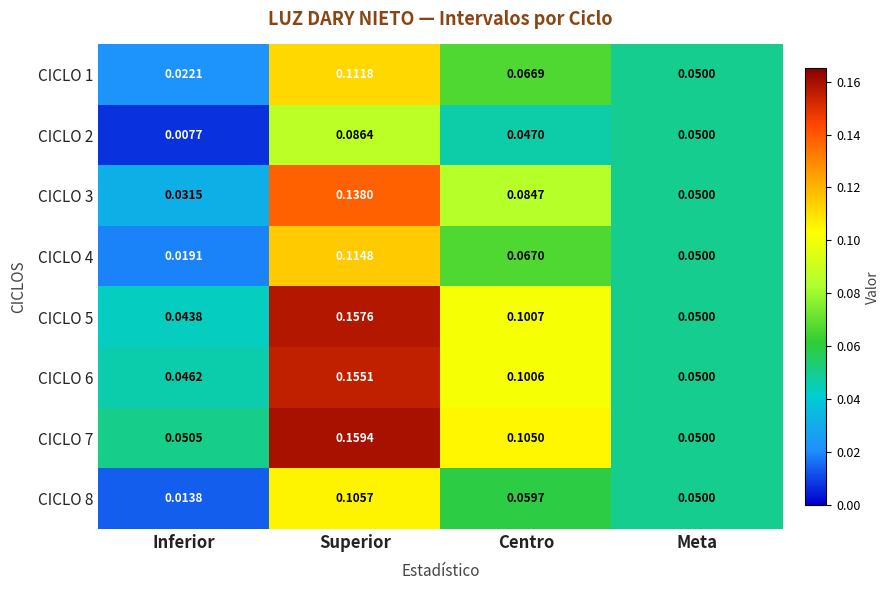

Where is CICLO 2 nearest to the value 0?

Inferior